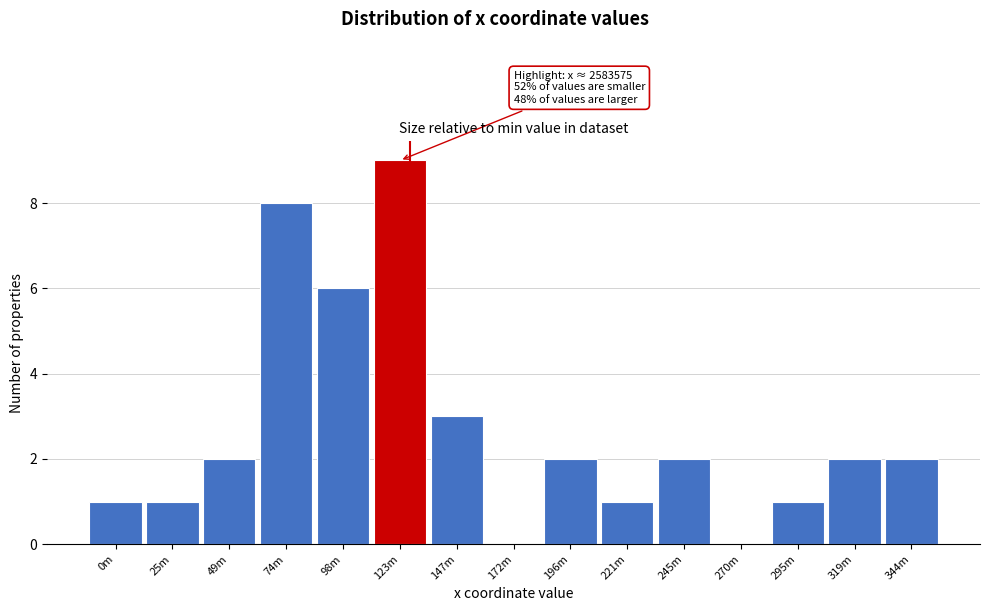

Reading left to right, list all the values displayed in this chart.

0m=1	25m=1	49m=2	74m=8	98m=6	123m=9	147m=3	172m=0	196m=2	221m=1	245m=2	270m=0	295m=1	319m=2	344m=2